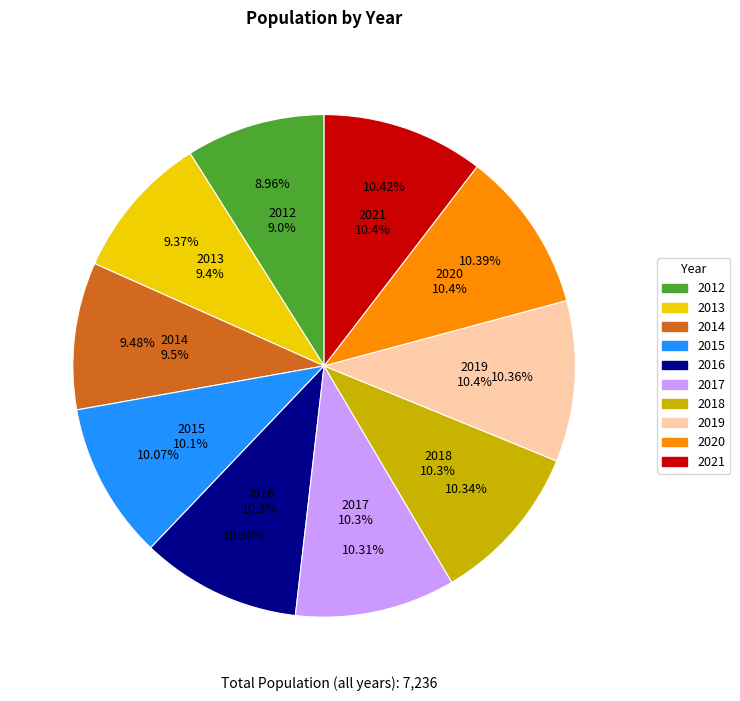

How many segments does this pie chart have?

10